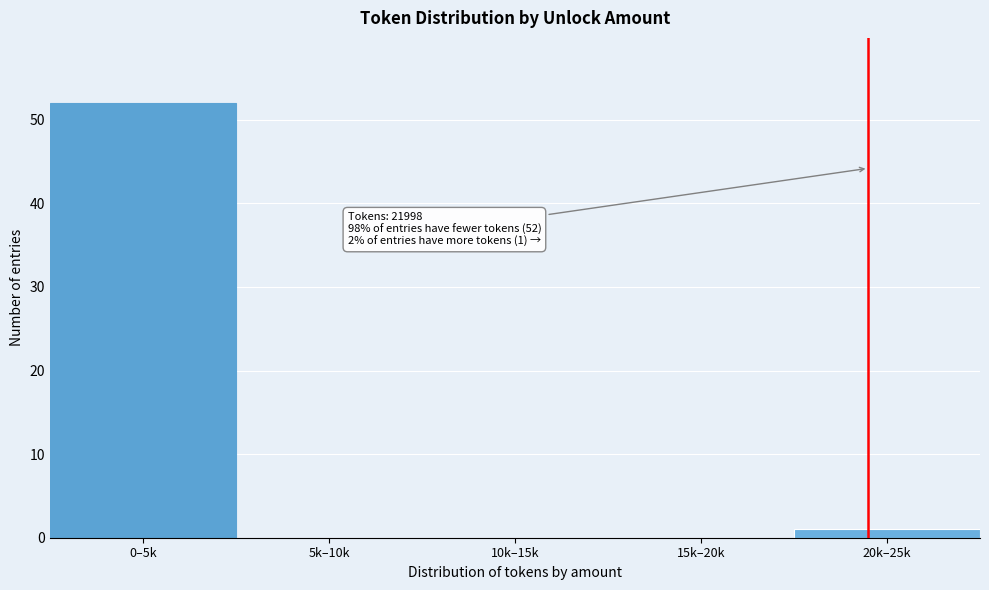

Reading left to right, transcribe all the data shown in this chart.

0–5k=52	5k–10k=0	10k–15k=0	15k–20k=0	20k–25k=1